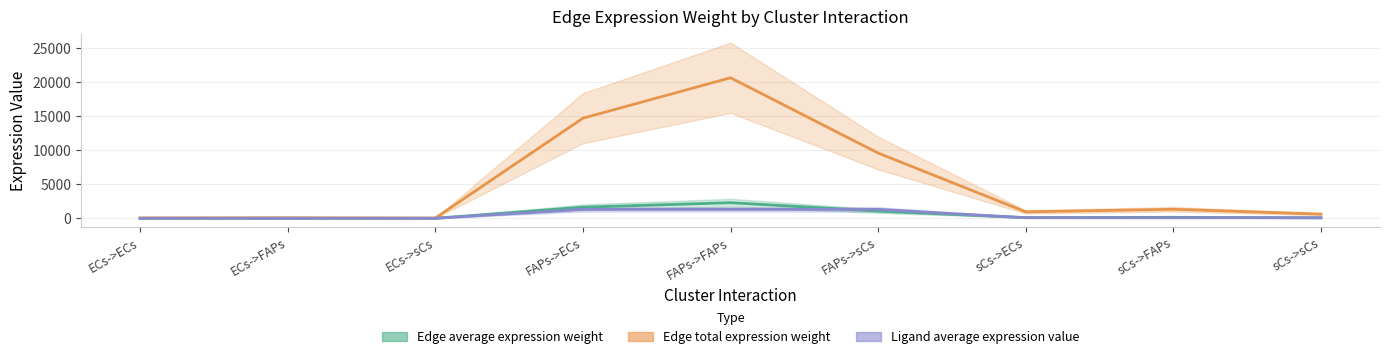

Count the number of data series in this chart.

3